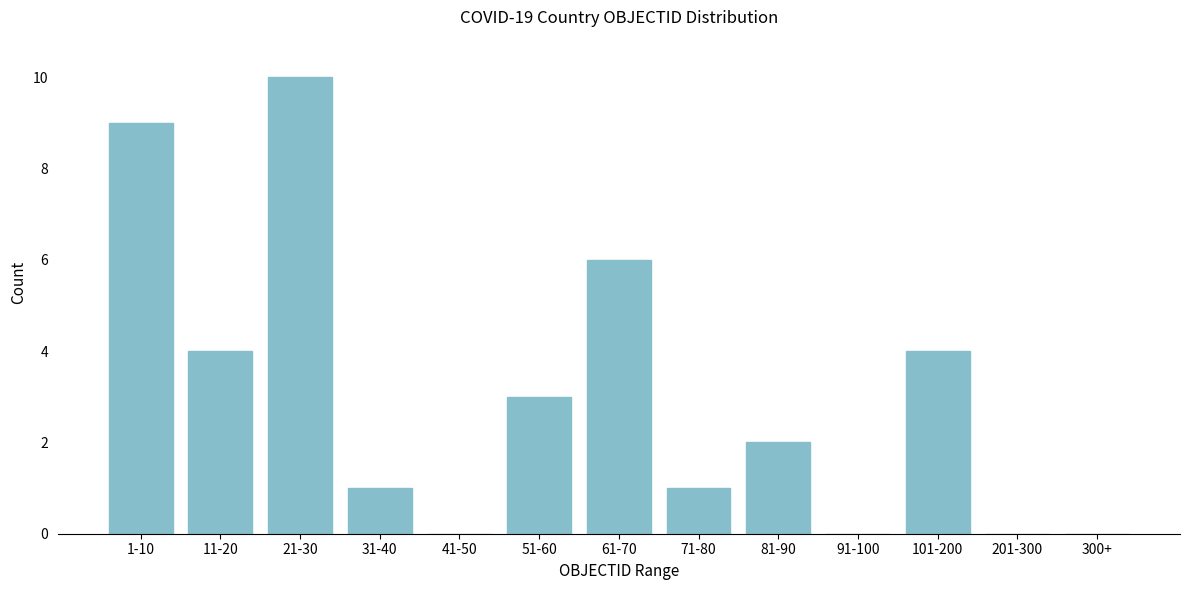

Reading left to right, list all the values displayed in this chart.

1-10=9	11-20=4	21-30=10	31-40=1	41-50=0	51-60=3	61-70=6	71-80=1	81-90=2	91-100=0	101-200=4	201-300=0	300+=0